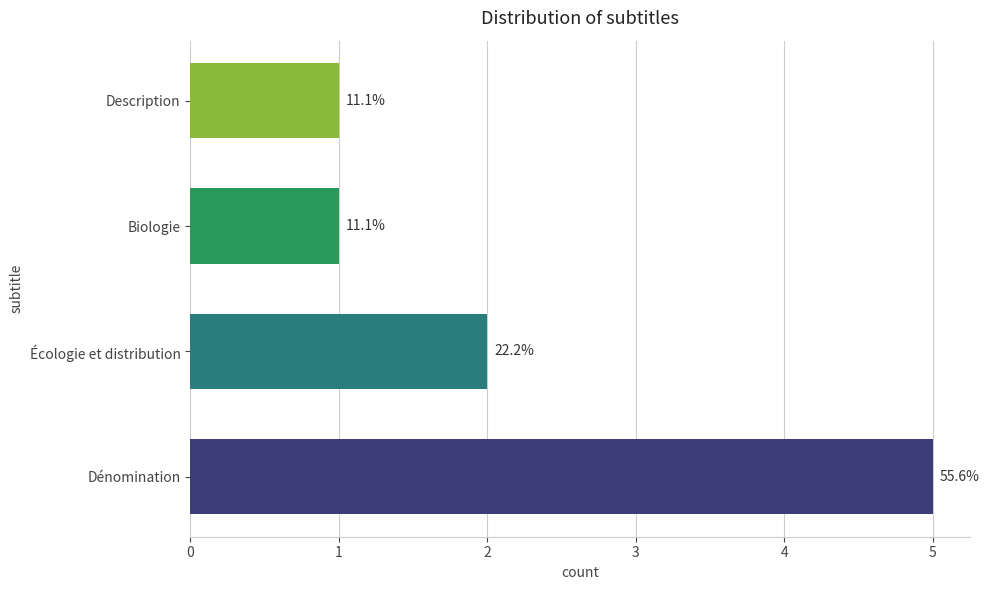

What is the change in value from Dénomination to Description?

-4